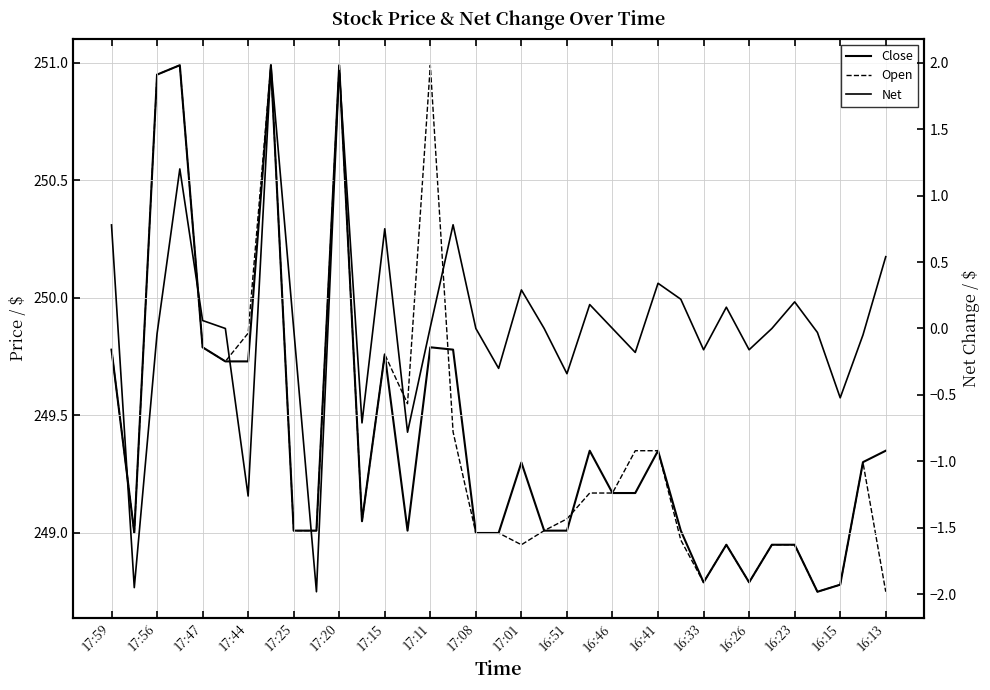

Is the value of Open at 22 greater than the value of Net at 33?

Yes